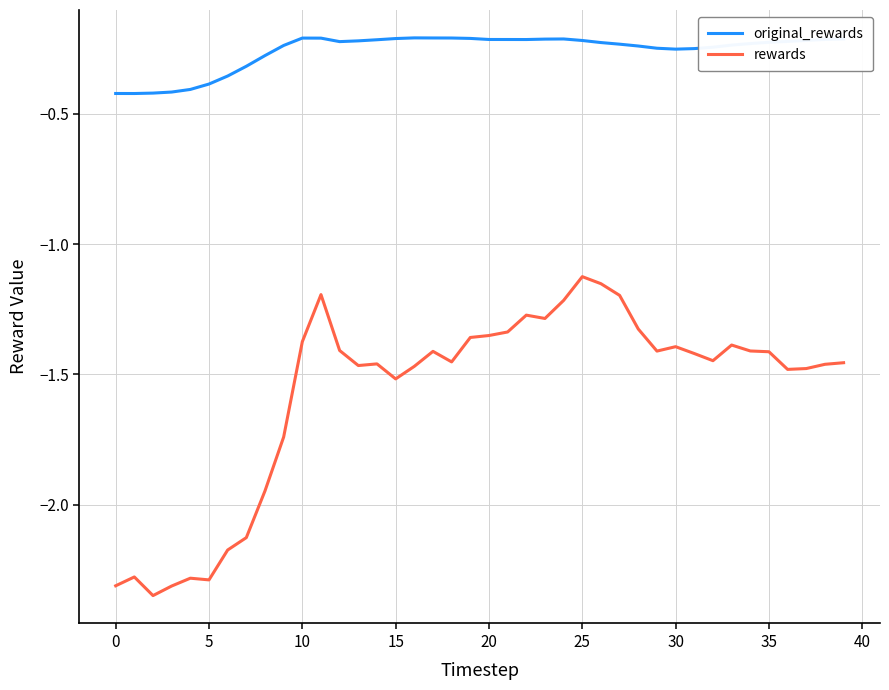

What is the difference between the second highest and second lowest values in the rewards series?

1.2